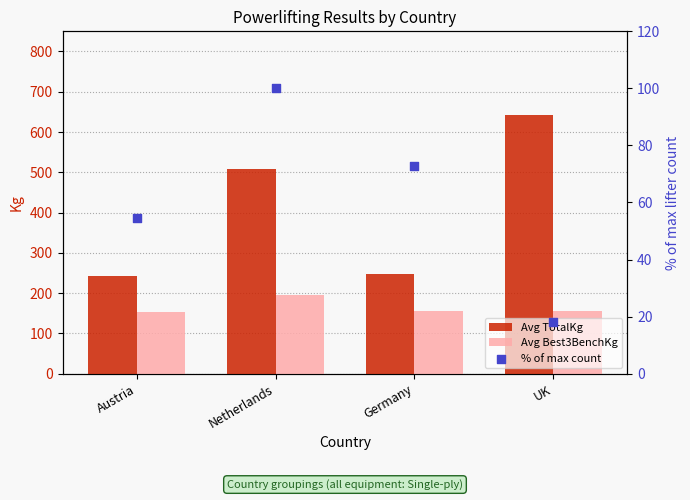

Which series contains the lowest Y value?

% of max count